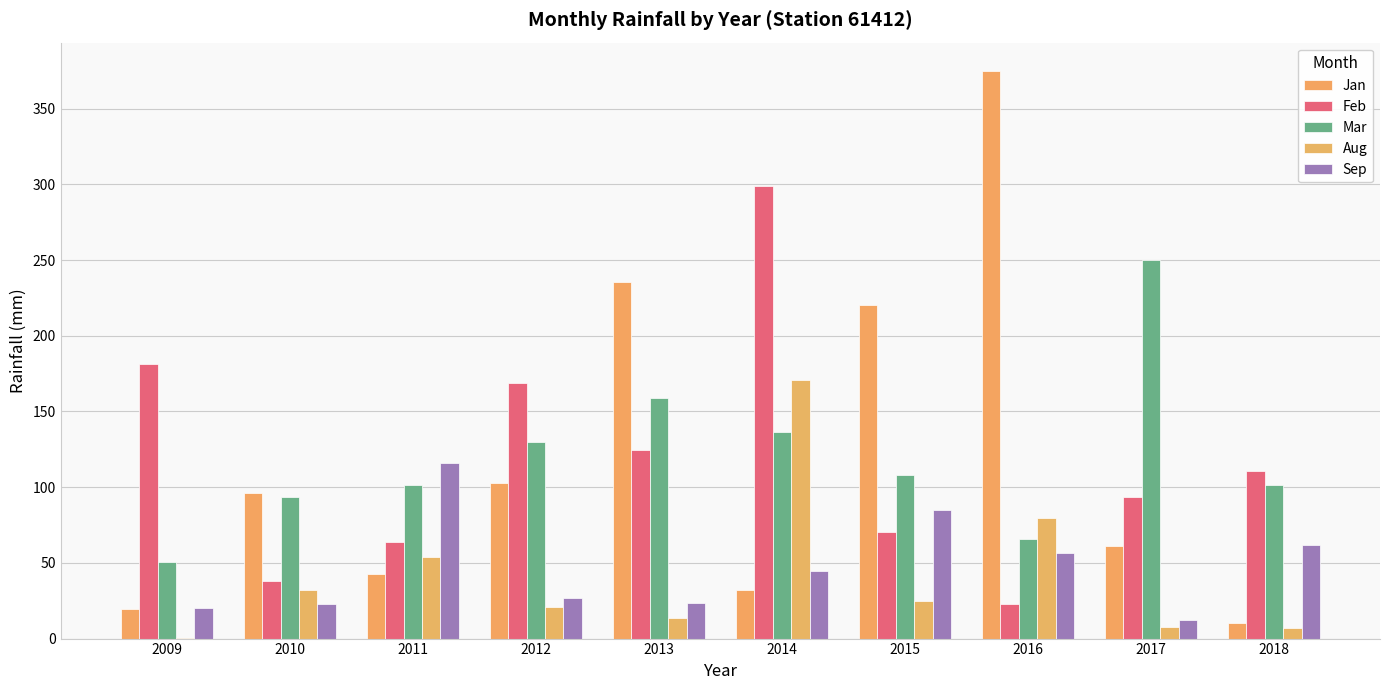

Reading right to left, what are all the values shown in this chart?

Jan: 10.6	61.2	374.8	220.0	32.2	235.4	102.6	42.8	96.0	19.4
Feb: 110.6	93.4	23.0	70.2	298.8	124.6	168.6	64.0	38.0	181.4
Mar: 101.6	250.2	65.8	108.2	136.6	158.8	130.0	101.2	93.8	50.6
Aug: 7.0	7.6	79.8	24.8	170.6	13.8	21.0	54.0	32.0	0.4
Sep: 61.6	12.4	56.2	84.8	44.6	23.8	26.6	116.2	22.6	20.4